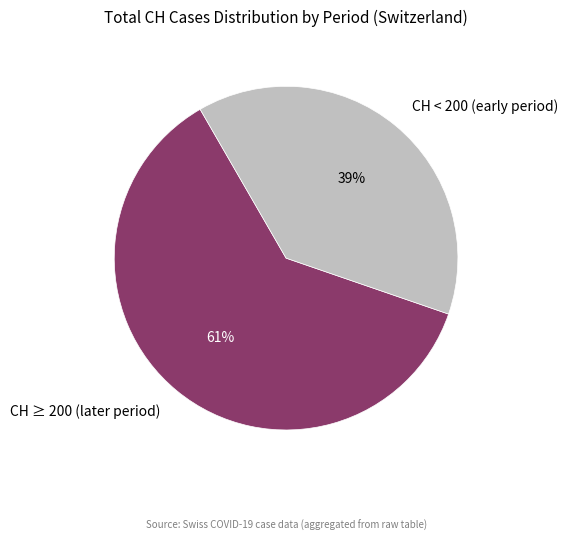

The CH ≥ 200 (later period) slice represents 61% of the pie. True or false?

True